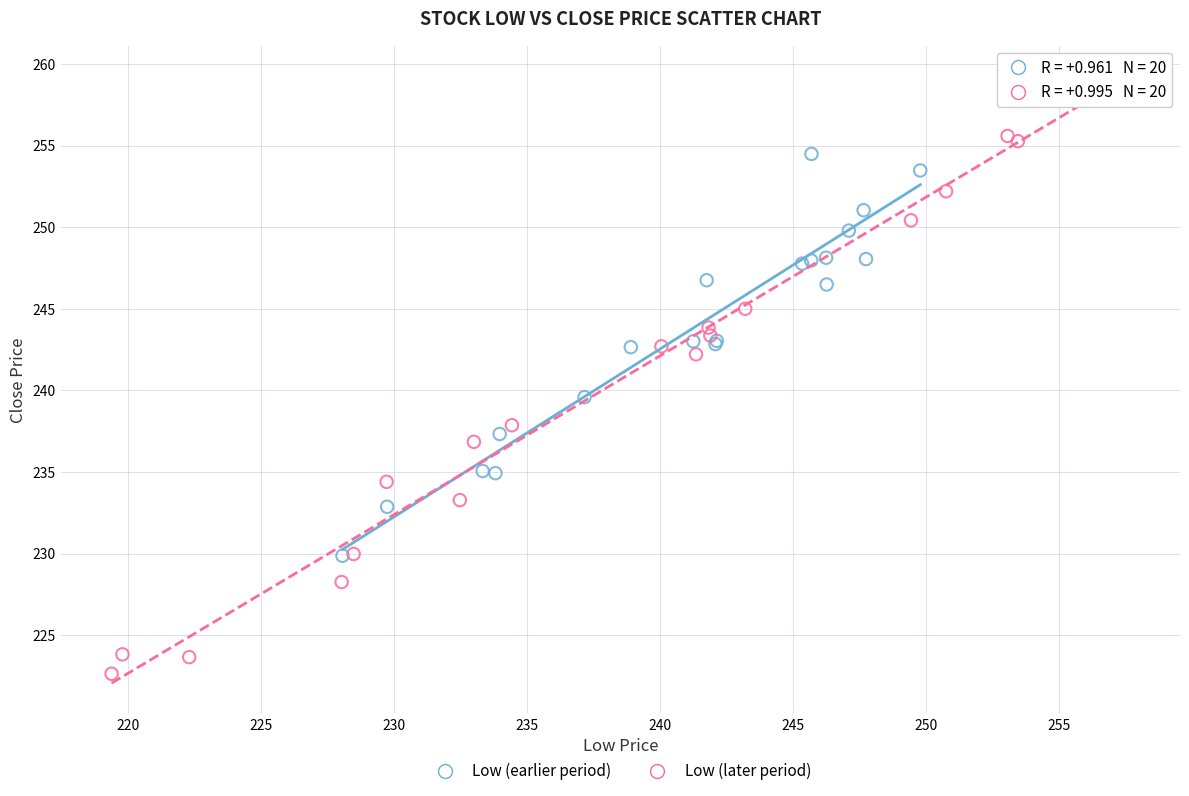

Which series has the widest spread of Y values?

Low (later period)